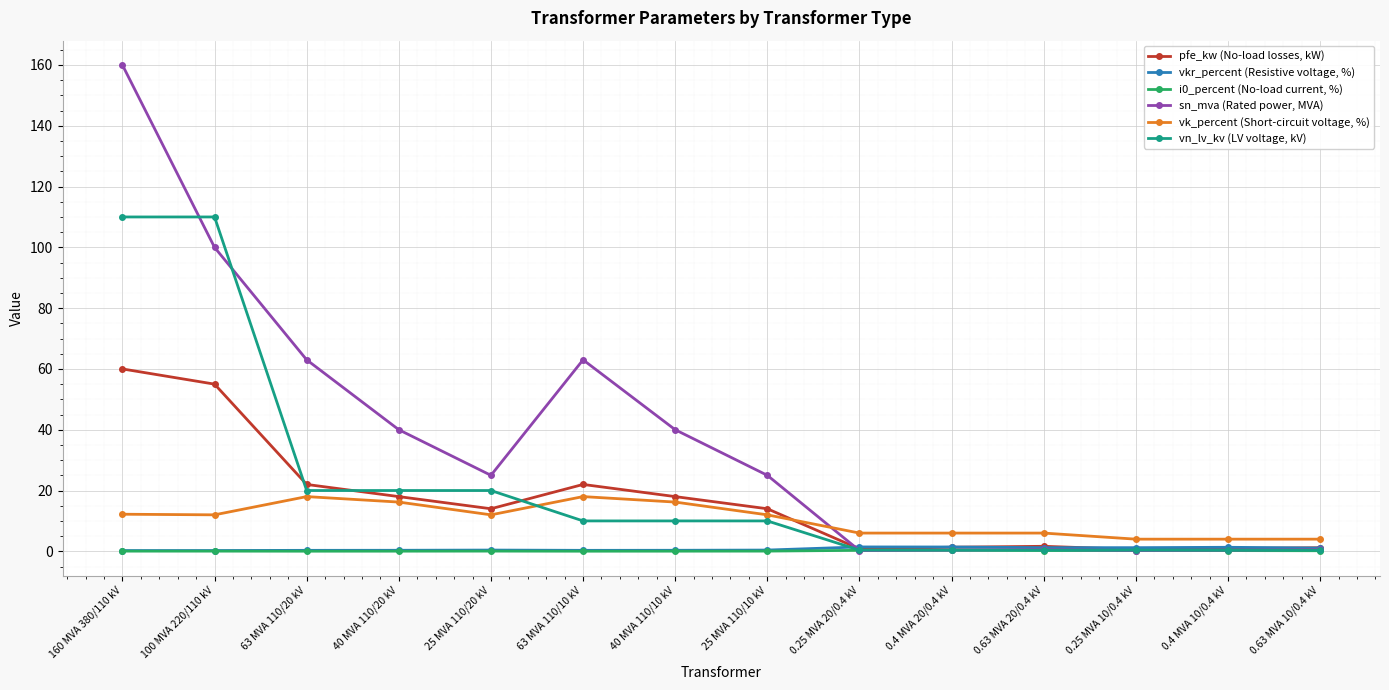

What position from the left is 0.63 MVA 20/0.4 kV?

11